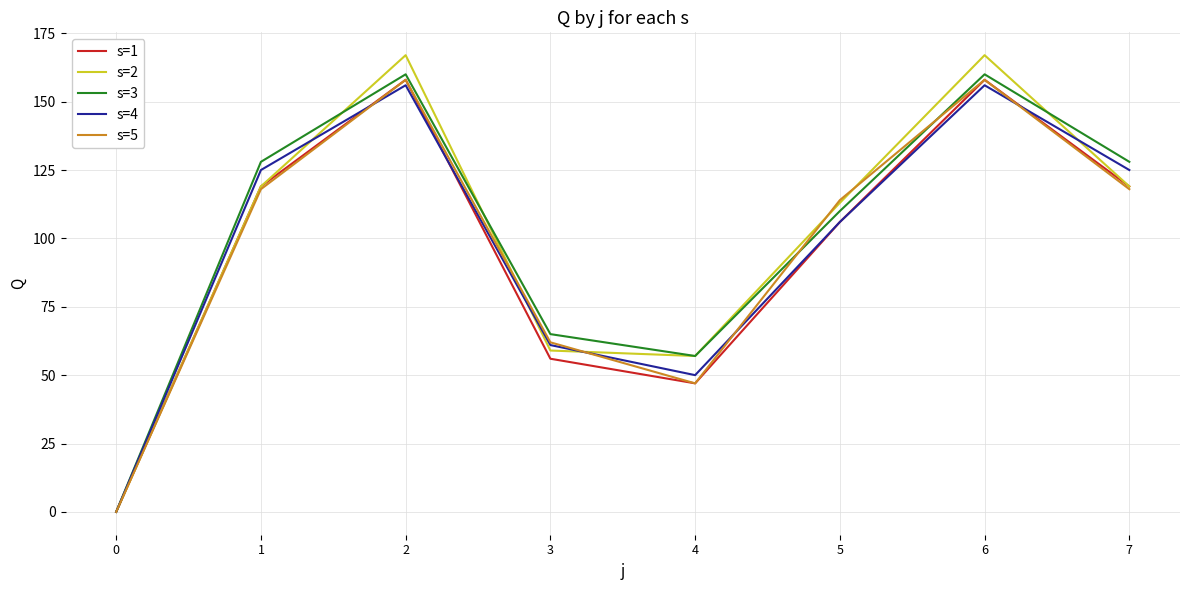

Reading right to left, extract all data points from this chart.

s=1: 119	158	106	47	56	158	119	0
s=2: 119	167	113	57	59	167	119	0
s=3: 128	160	110	57	65	160	128	0
s=4: 125	156	106	50	61	156	125	0
s=5: 118	158	114	47	62	158	118	0